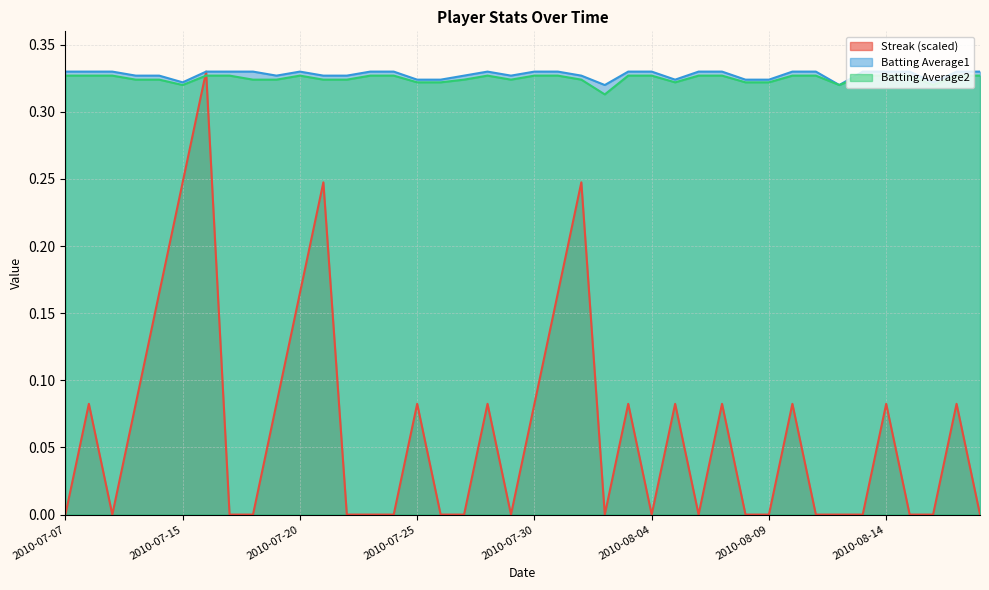

Which category has the highest value in the Batting Average2 series?

2010-07-07